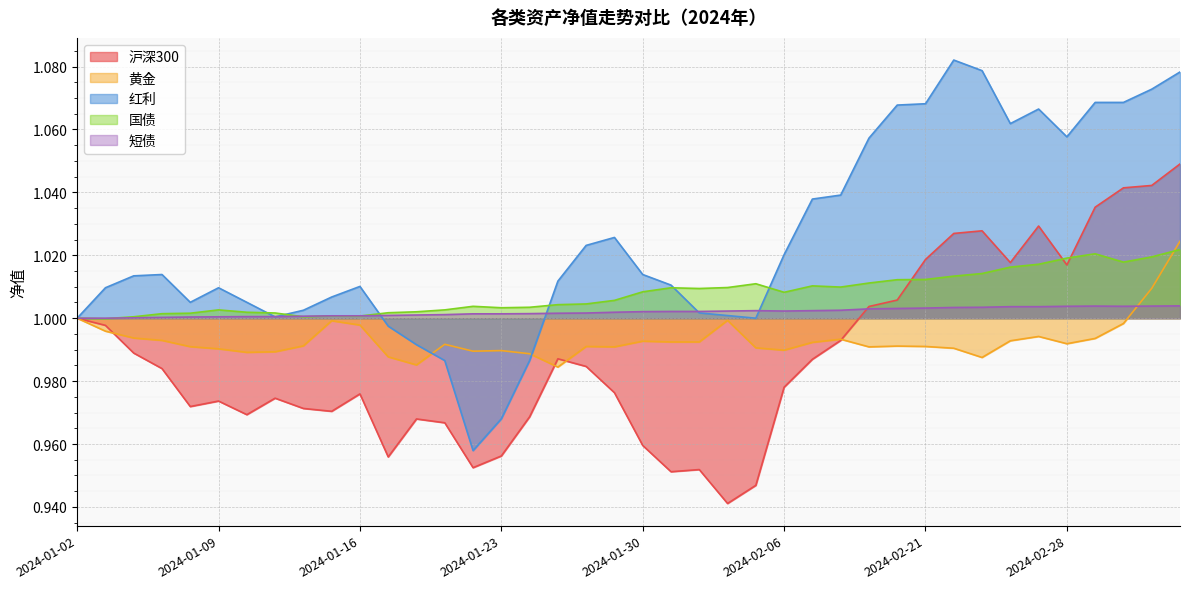

How many interior local valleys does the 黄金 series have?

9